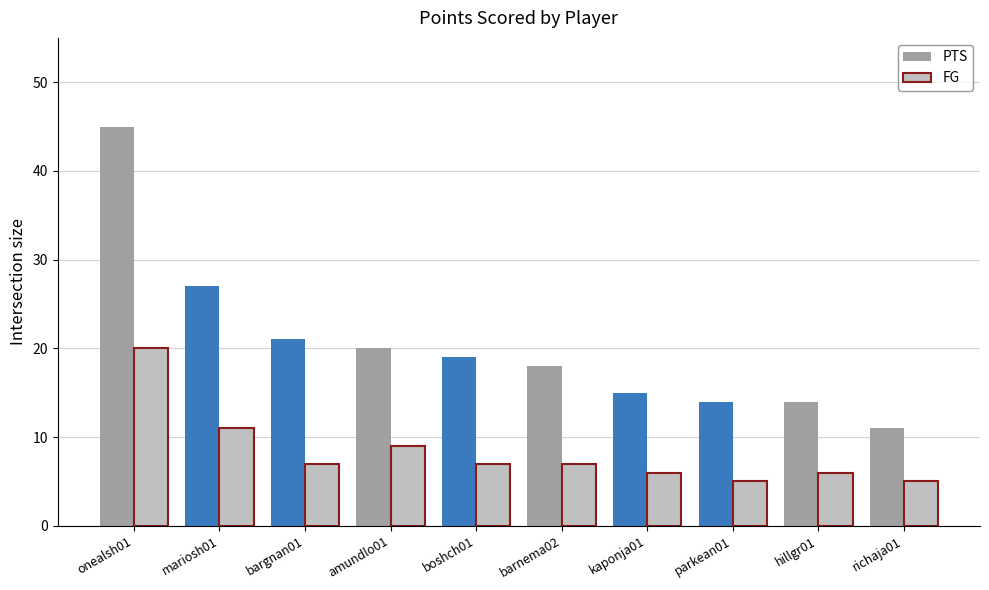

What are all the series names shown in the legend?

PTS, FG